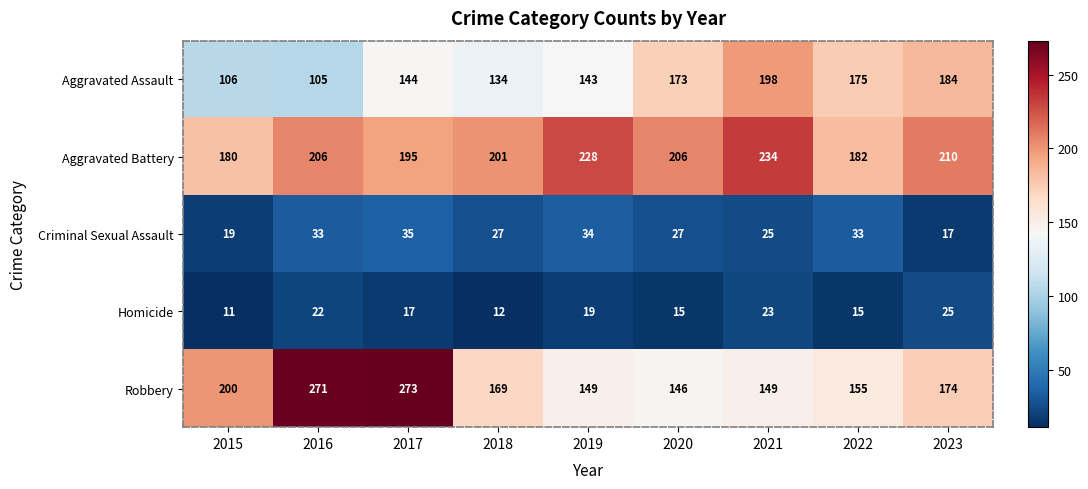

What is the difference between the maximum and minimum values in the Criminal Sexual Assault series?

18